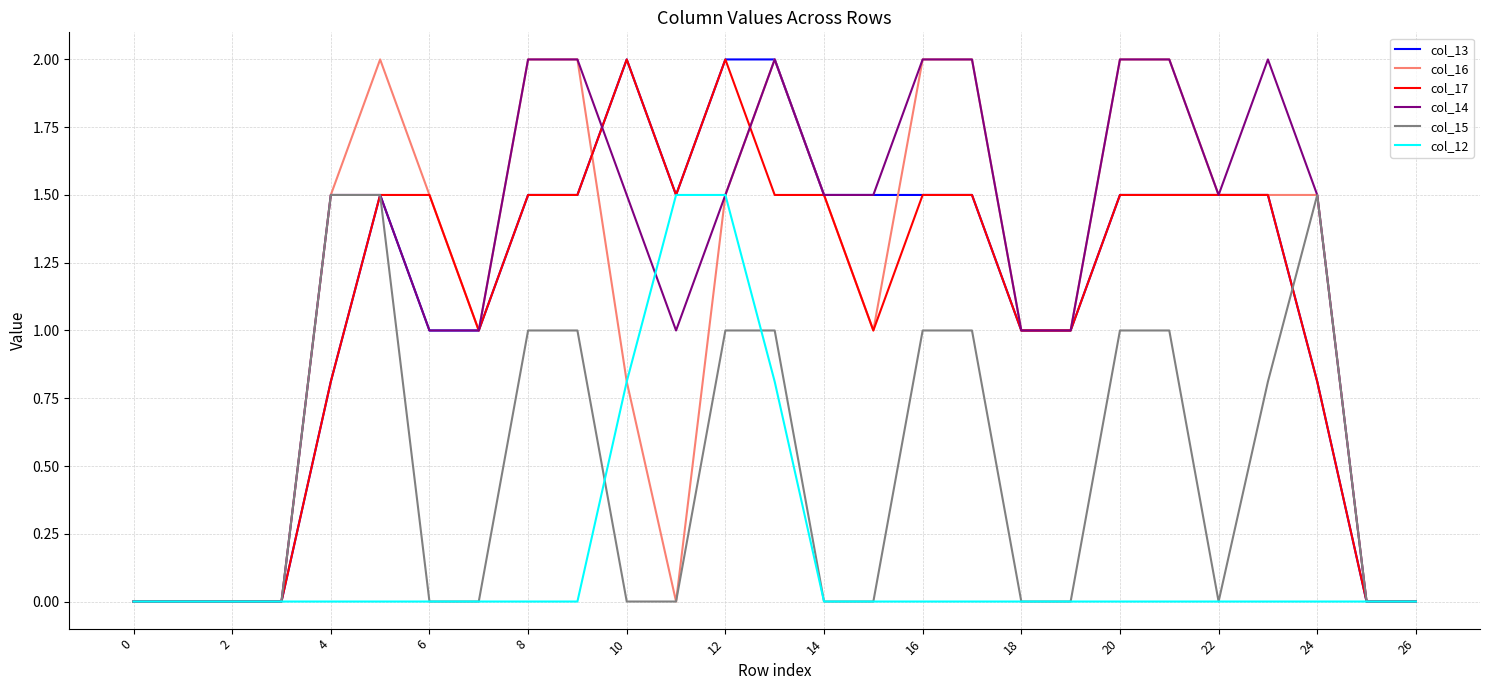

What is the greatest value displayed?

2.0